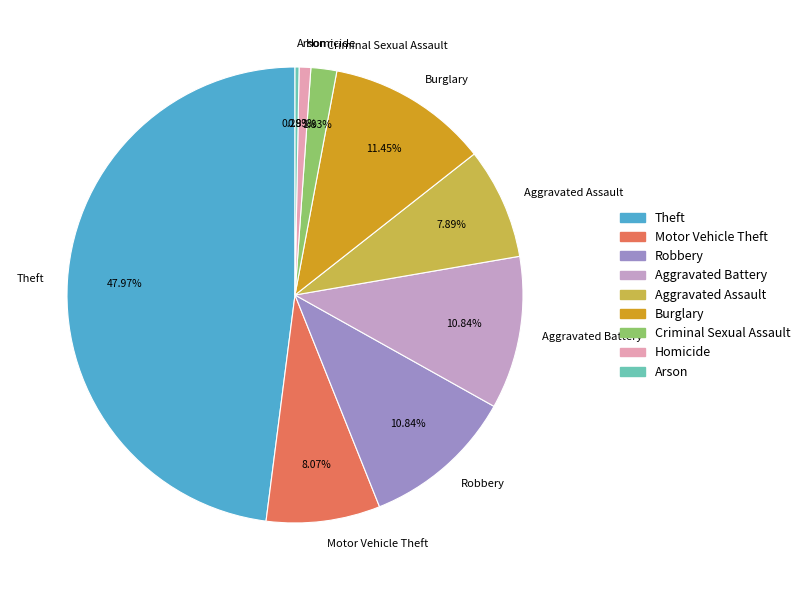

To the nearest percent, what portion does Theft represent?

48%